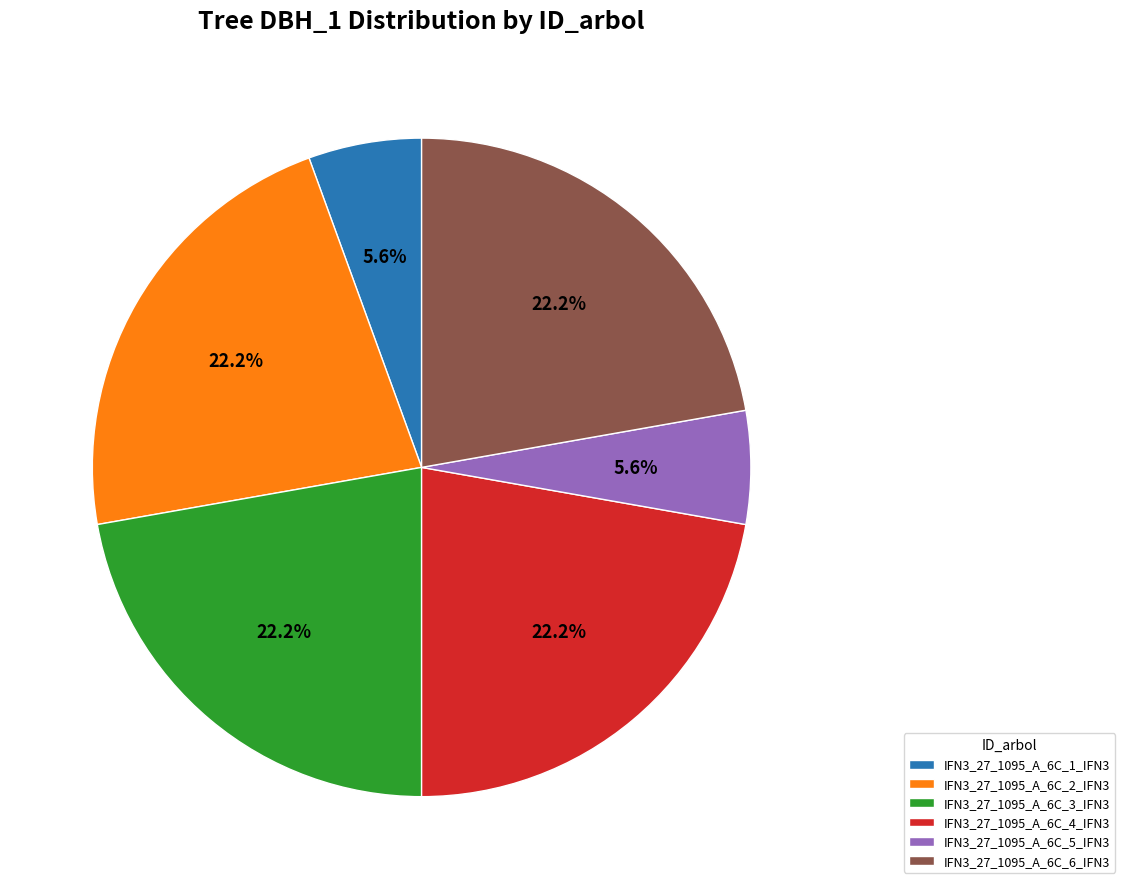

To the nearest percent, what portion does IFN3_27_1095_A_6C_6_IFN3 represent?

22%